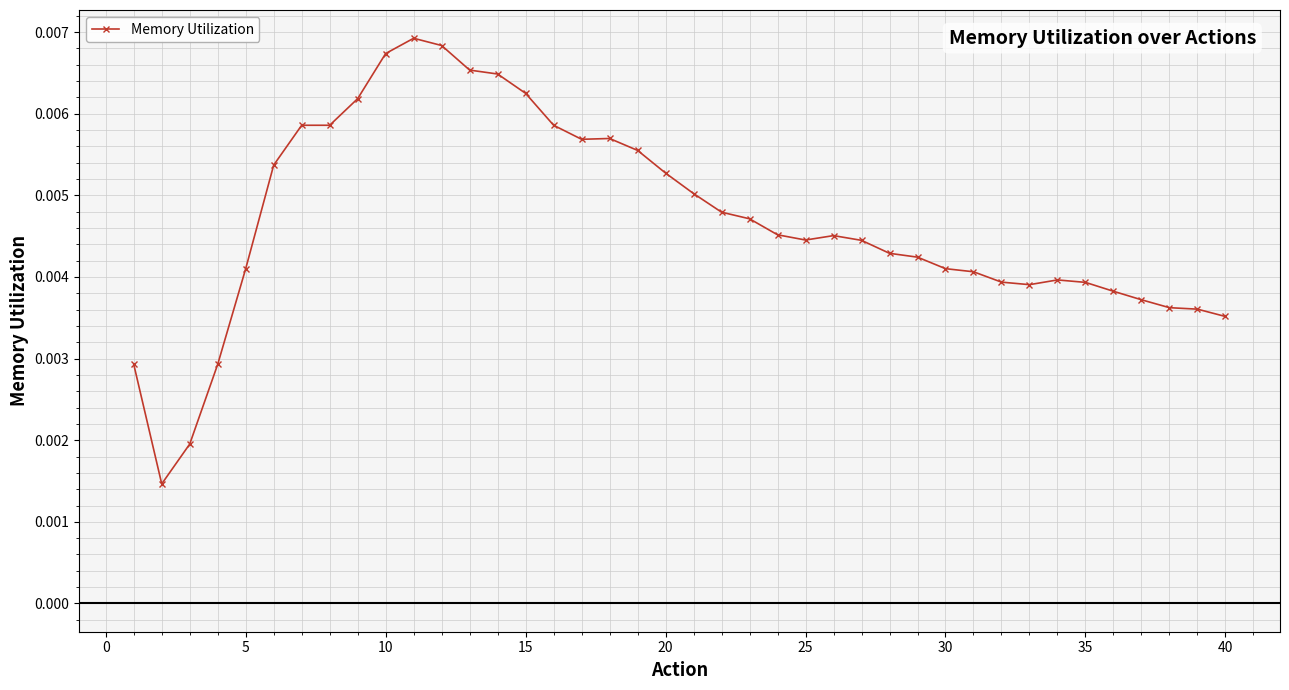

How many values are between 0 and 1?

40